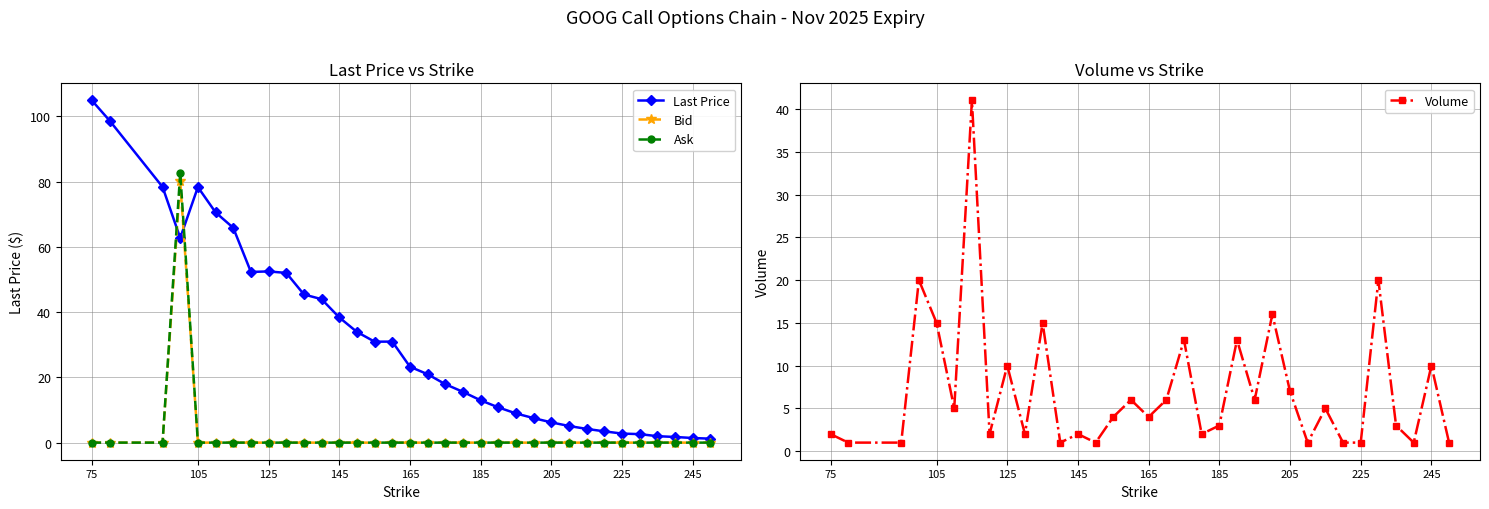

At which category does the chart reach its peak across all series?

75